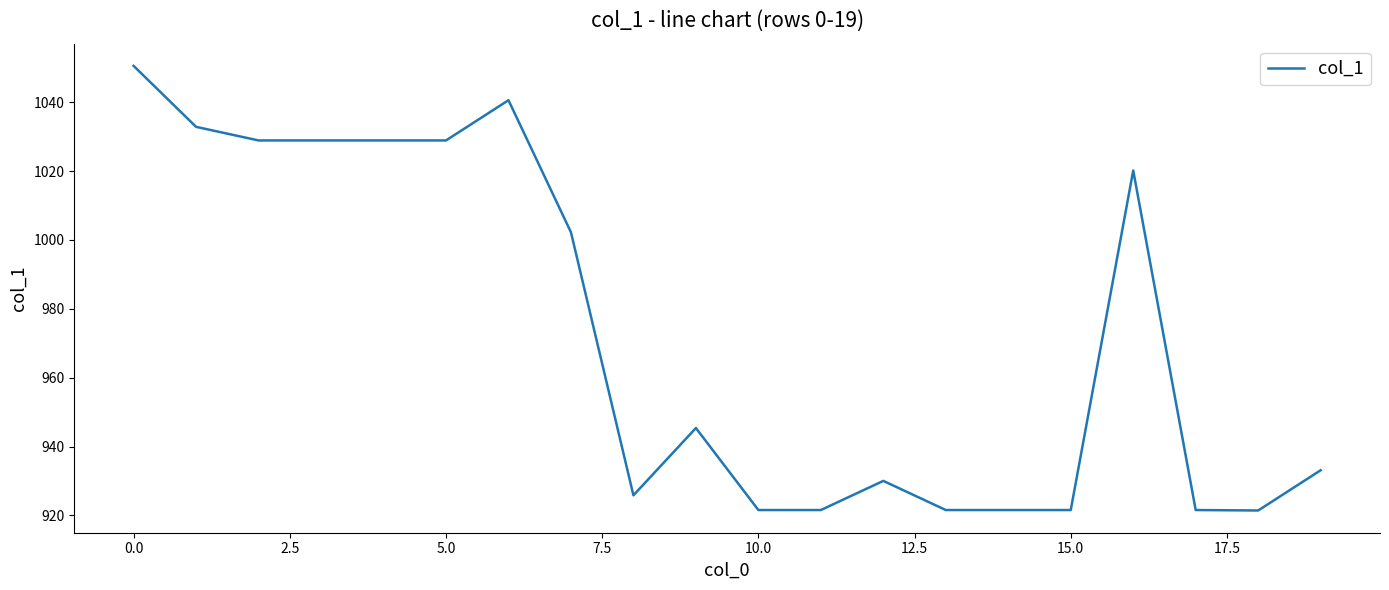

What is the greatest value displayed?

1050.6